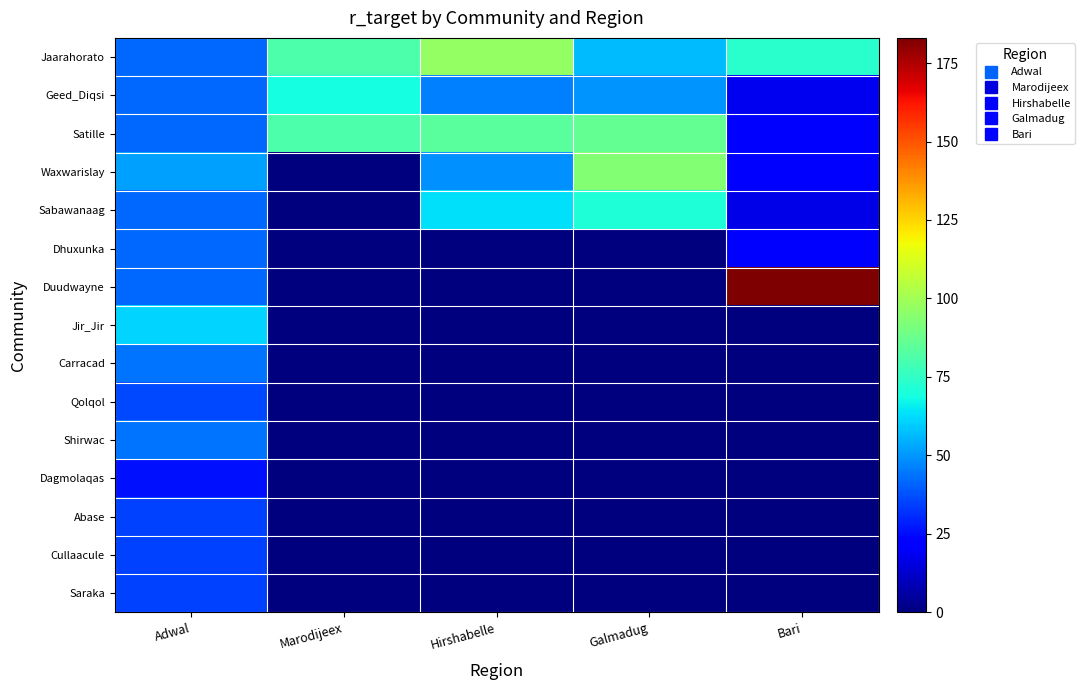

At Marodijeex, list the series in order from smallest to largest.

Waxwarislay, Sabawanaag, Dhuxunka, Duudwayne, Jir_Jir, Carracad, Qolqol, Shirwac, Dagmolaqas, Abase, Cullaacule, Saraka, Geed_Diqsi, Jaarahorato, Satille